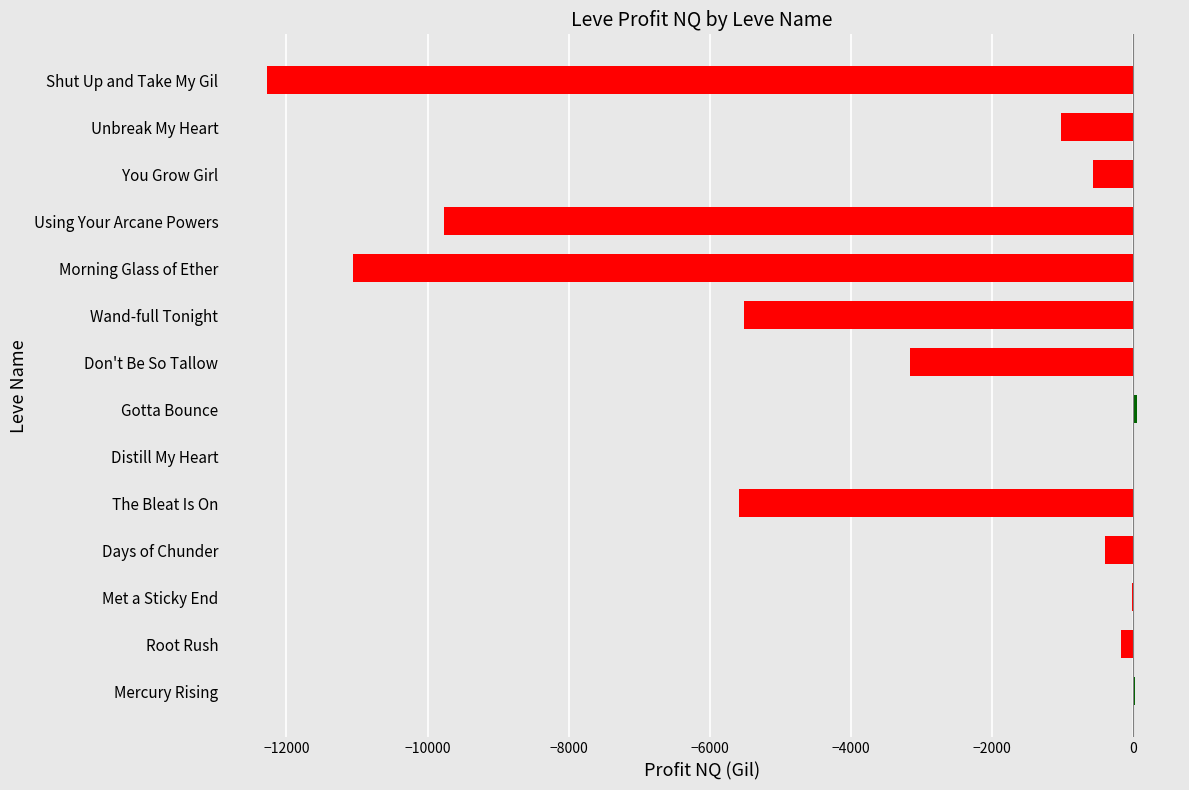

What is the maximum value shown in the chart?

47.1